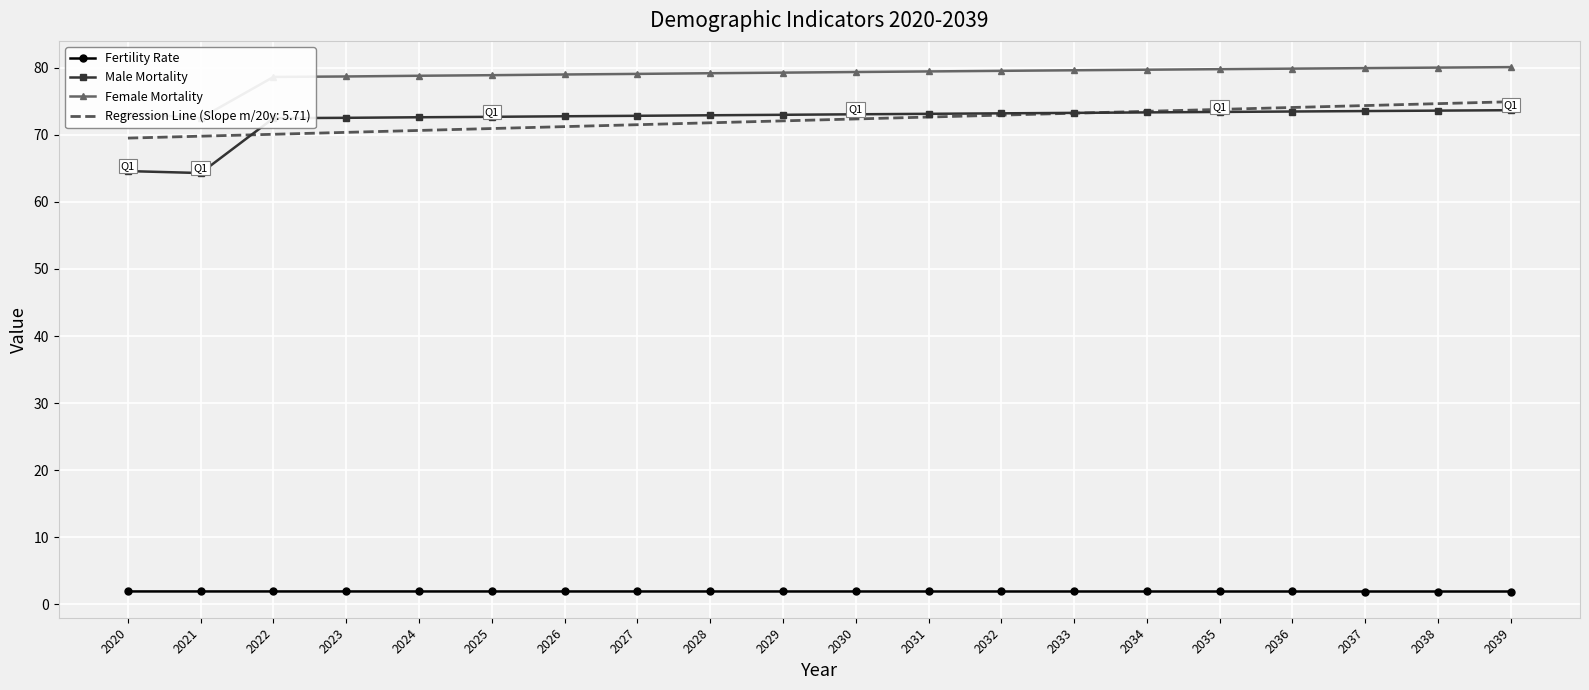

How many lines are shown in the chart?

3